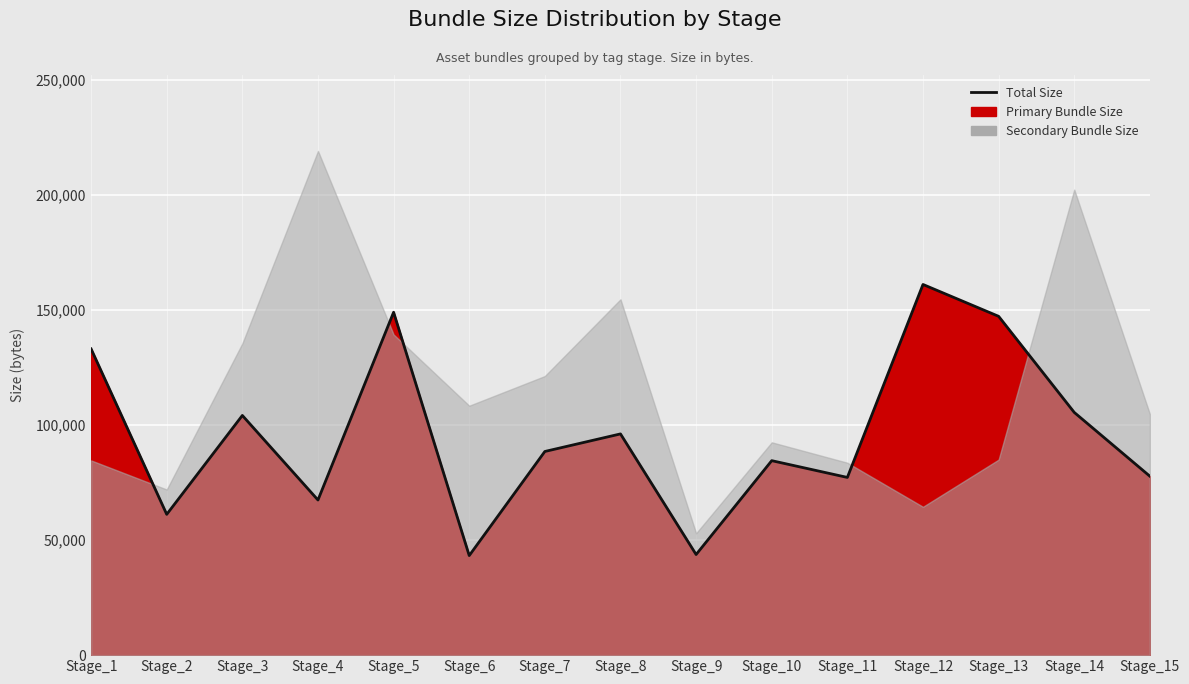

Where is the first local maximum?

Stage_3